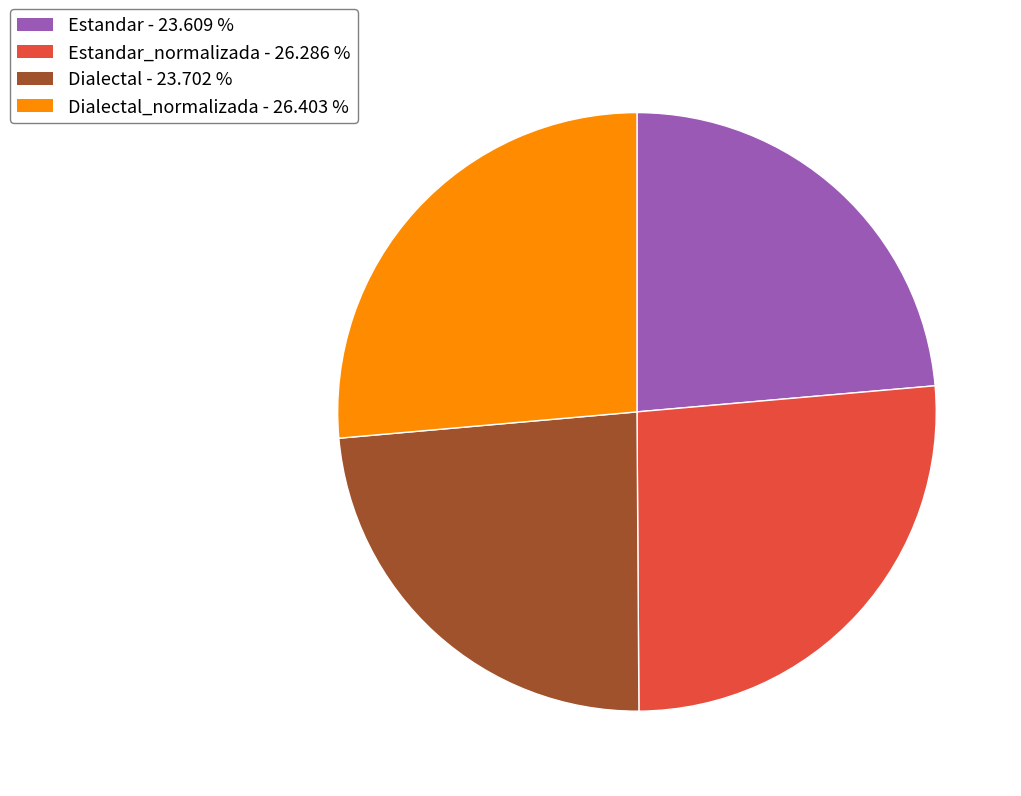

Does any single category account for the majority?

No